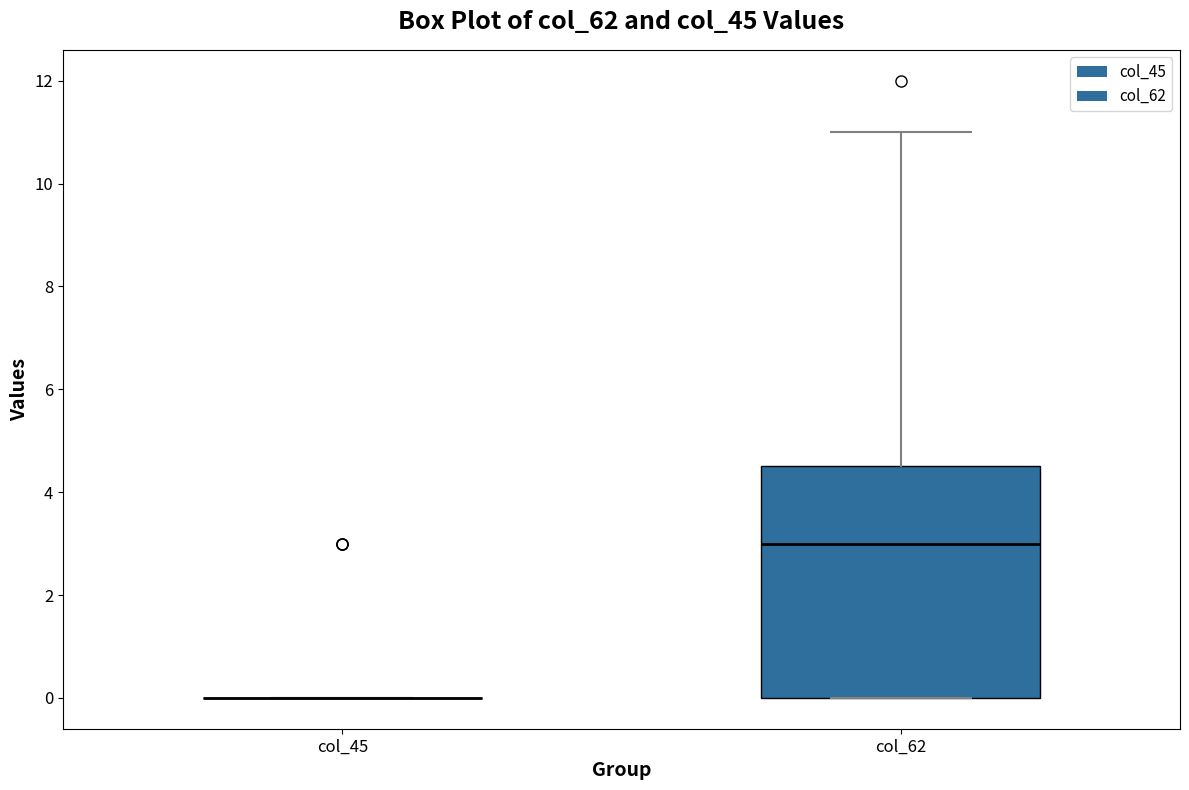

Which box is the tallest, from its lower edge to its upper edge?

col_62